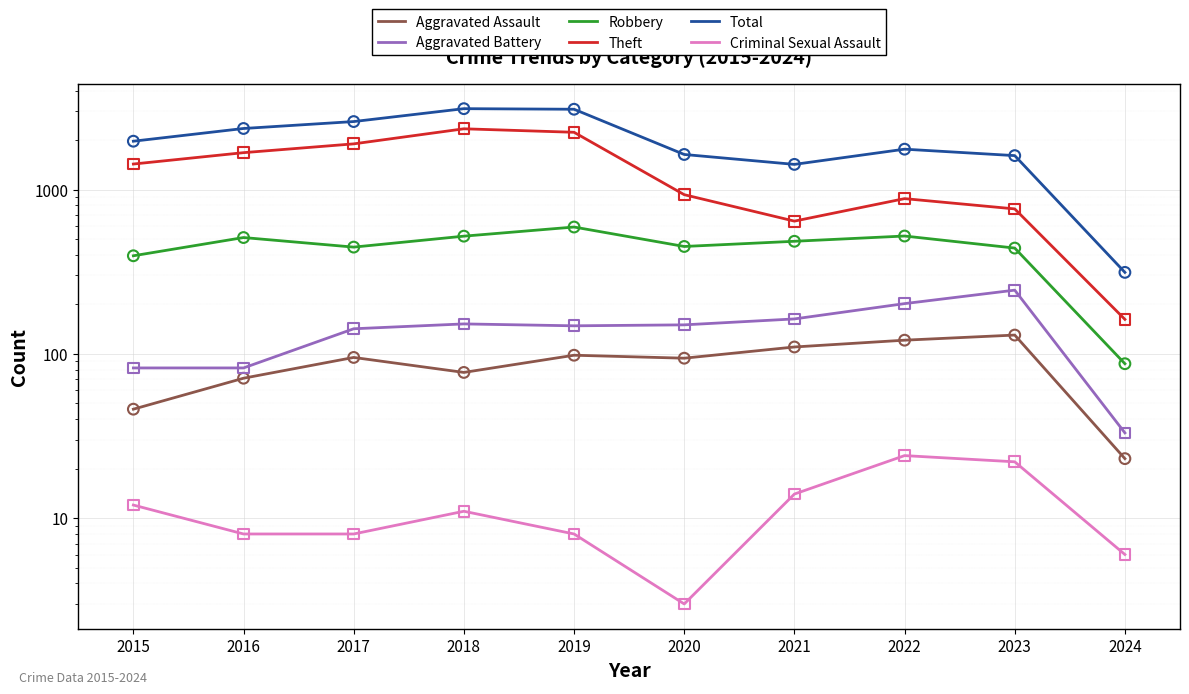

At which category is the sum across all series the highest?

2018